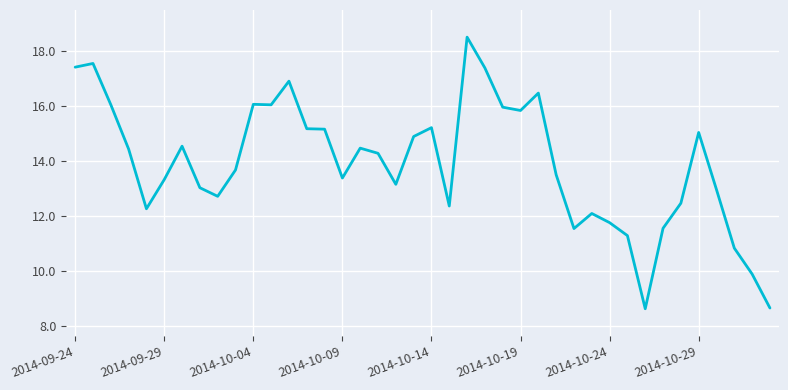

What is the smallest value displayed?

8.6